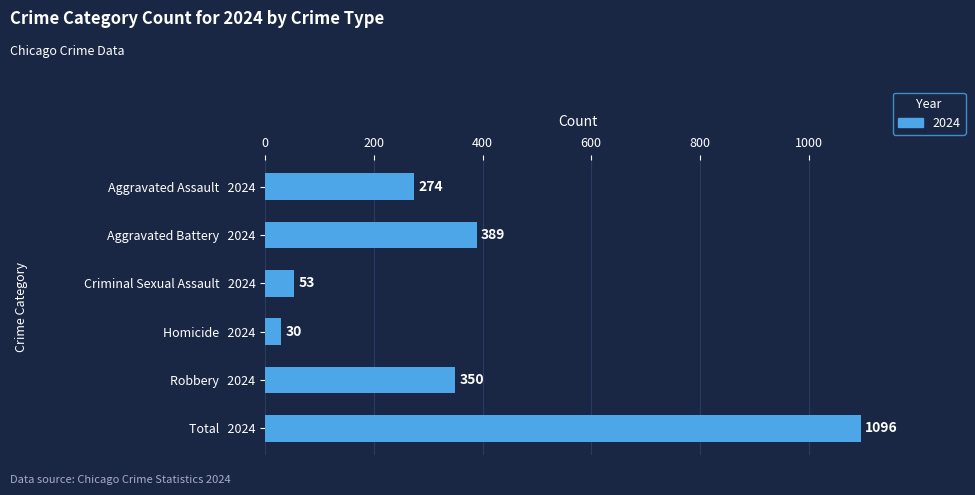

What is the label of the 4th bar from the bottom?

Criminal Sexual Assault   2024